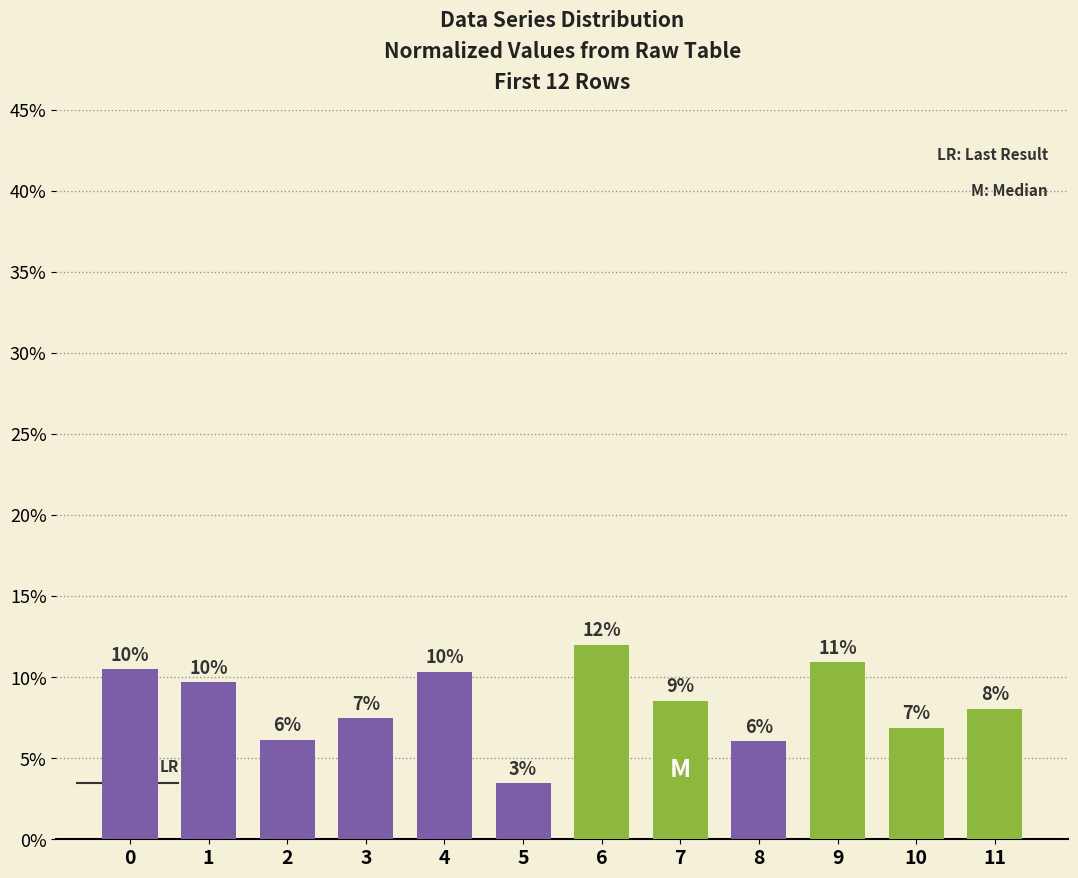

Reading left to right, what are all the values shown in this chart?

10.5	9.7	6.1	7.5	10.3	3.5	12.0	8.5	6.1	10.9	6.9	8.1